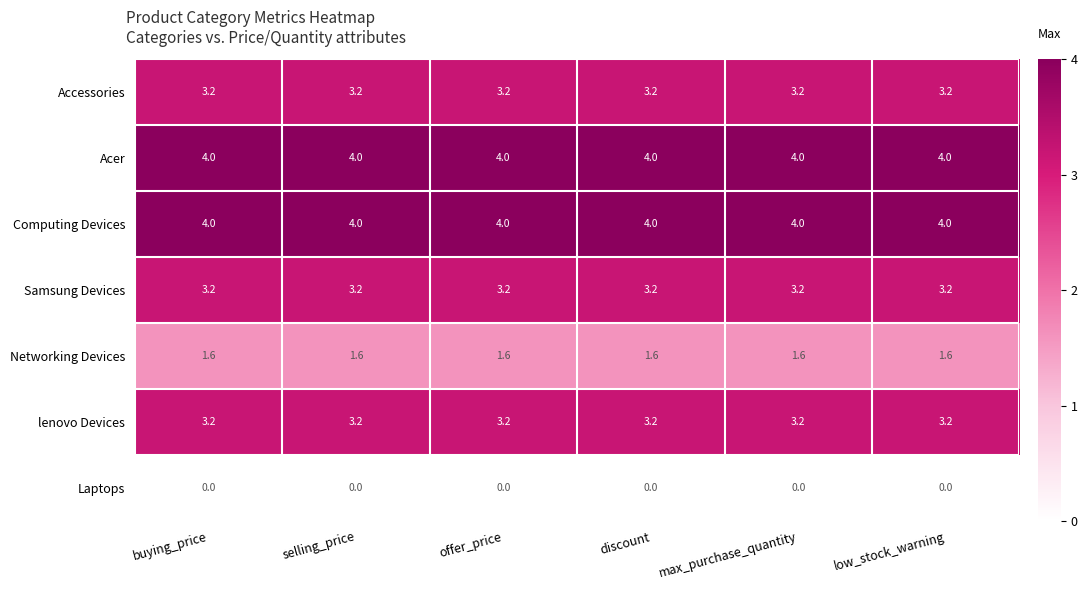

What is the spread (max minus min) of values at offer_price?

4.0